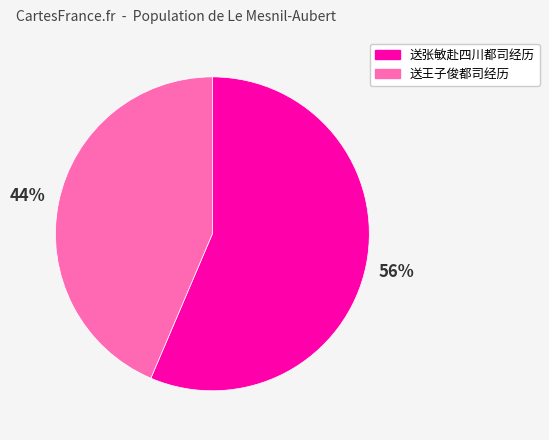

The 送王子俊都司经历 slice represents 44% of the pie. True or false?

True